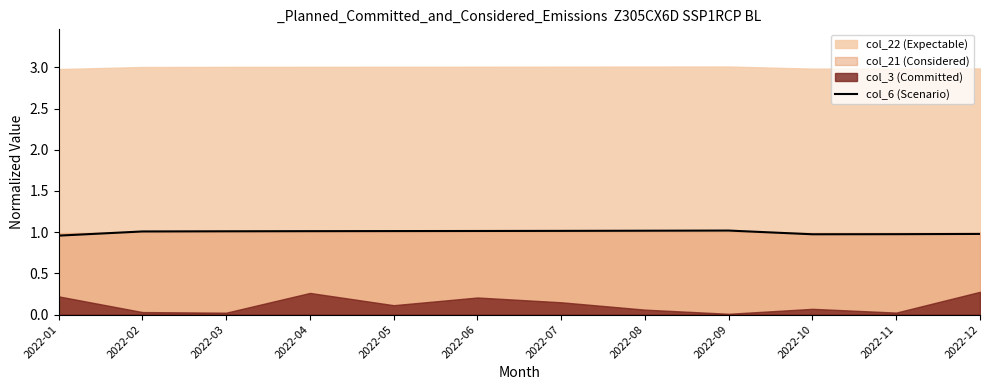

At which label does the data first exceed 1?

2022-02